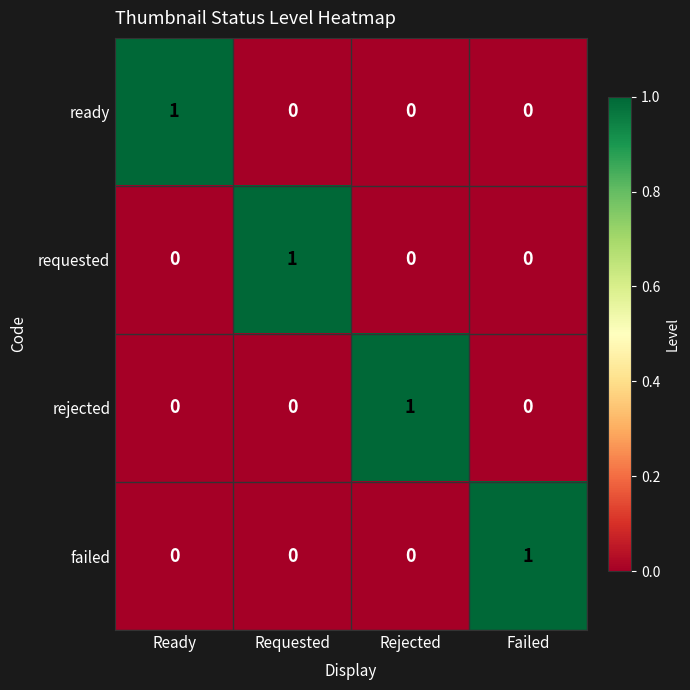

At how many categories does at least one series exceed 0?

4